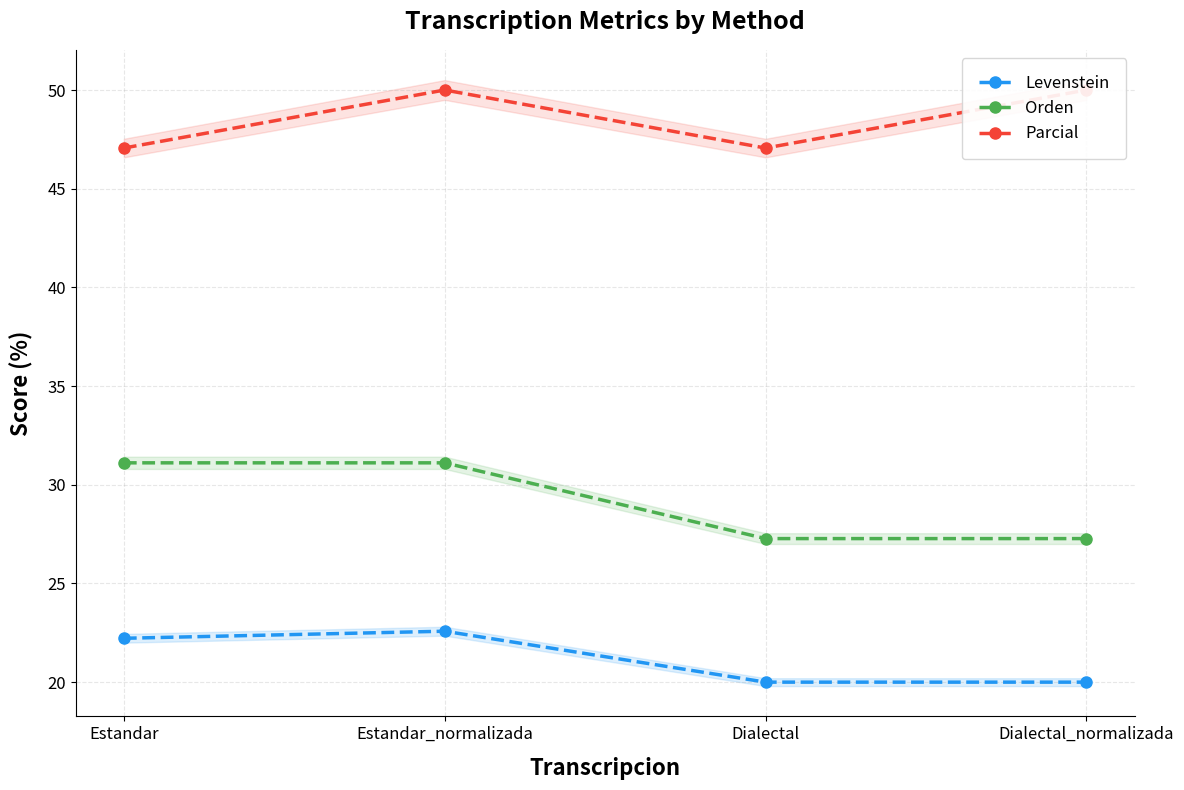

What is the sum of the Orden values at Estandar and Estandar_normalizada?

62.2